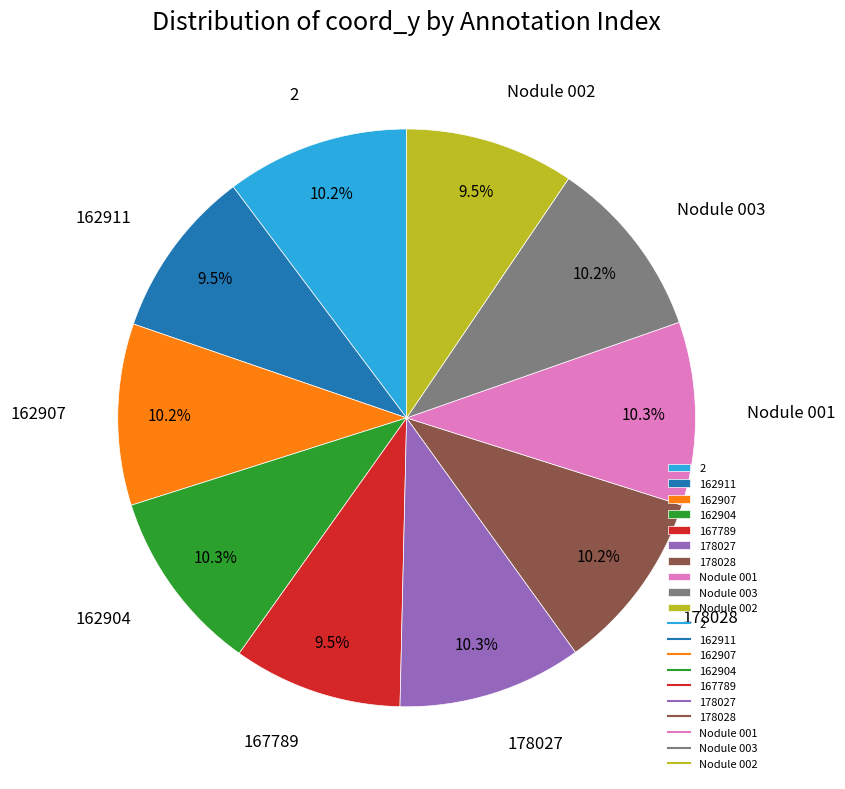

The 162904 slice represents 19% of the pie. True or false?

False